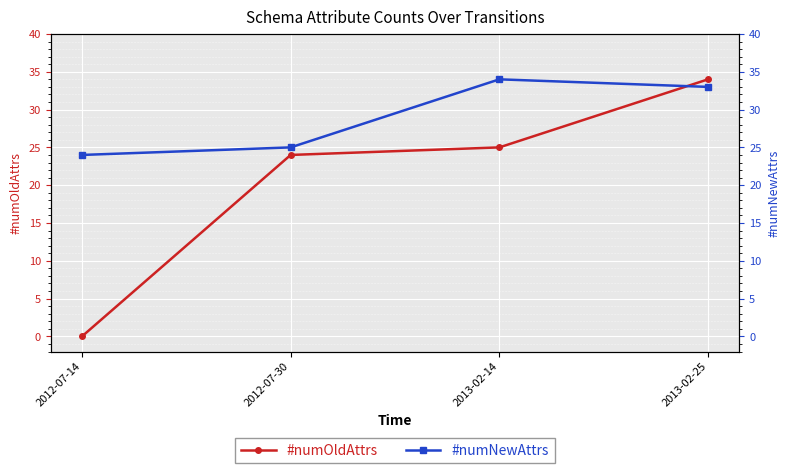

What value does the #numNewAttrs series have at 2013-02-25, to the nearest 10?

30